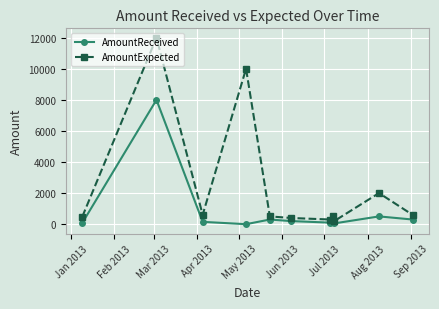

Which series has the widest spread of values?

AmountExpected